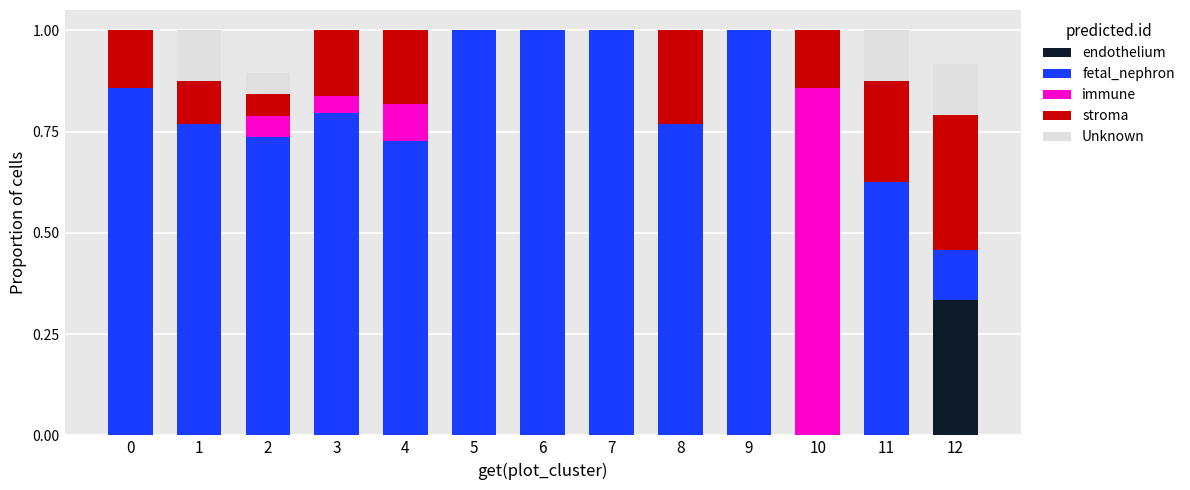

Are the bars horizontal?

No